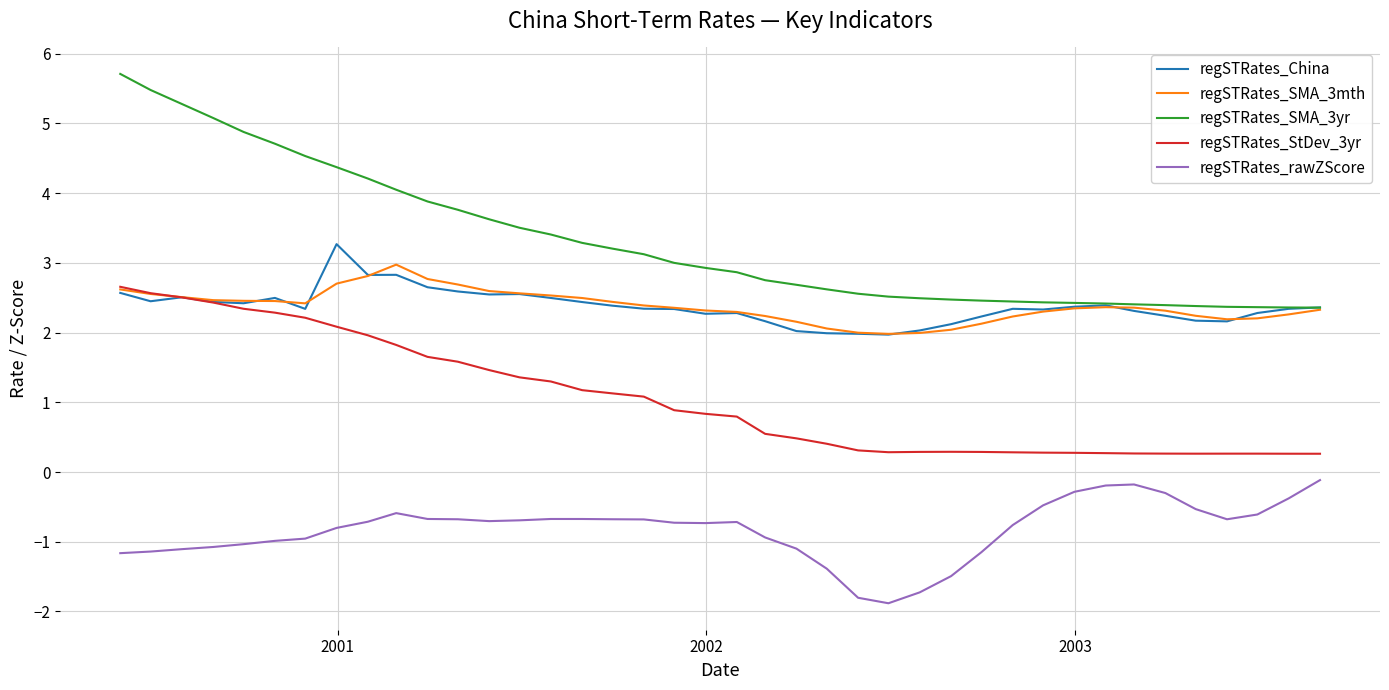

Which series has the largest range (max minus min)?

regSTRates_SMA_3yr